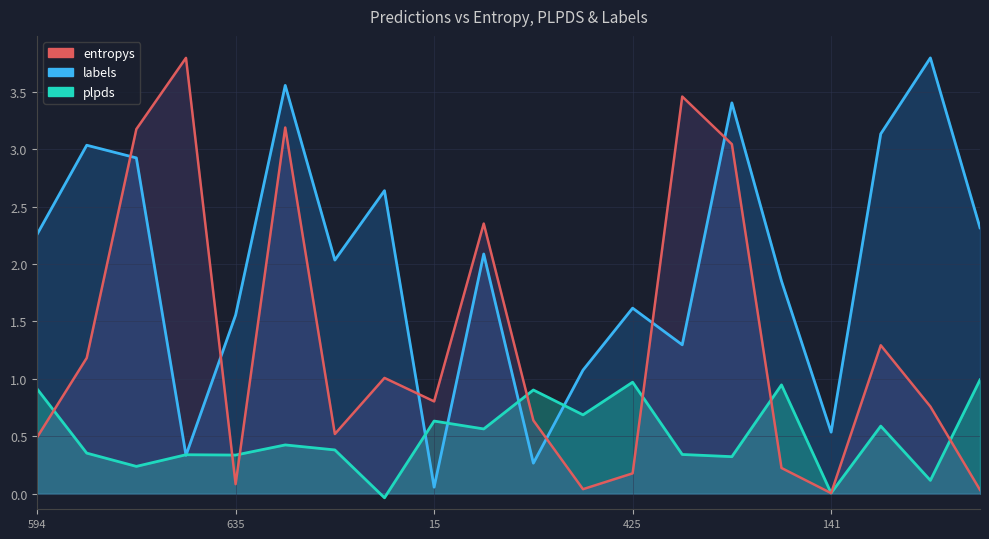

How many interior local valleys does the plpds_line series have?

8